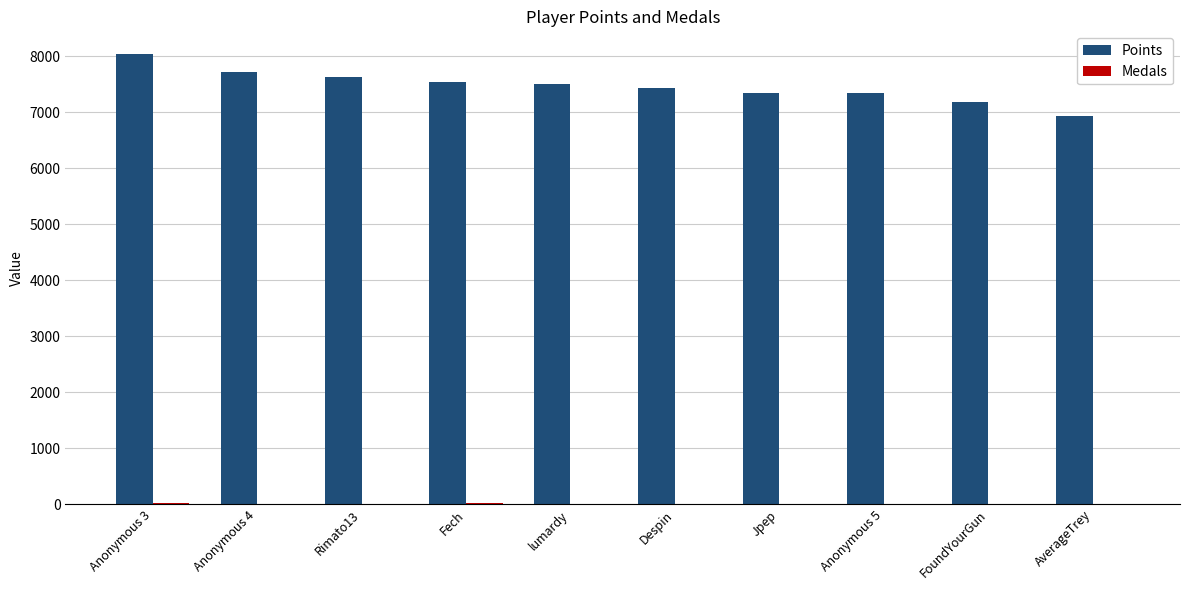

How many groups of bars are there?

10